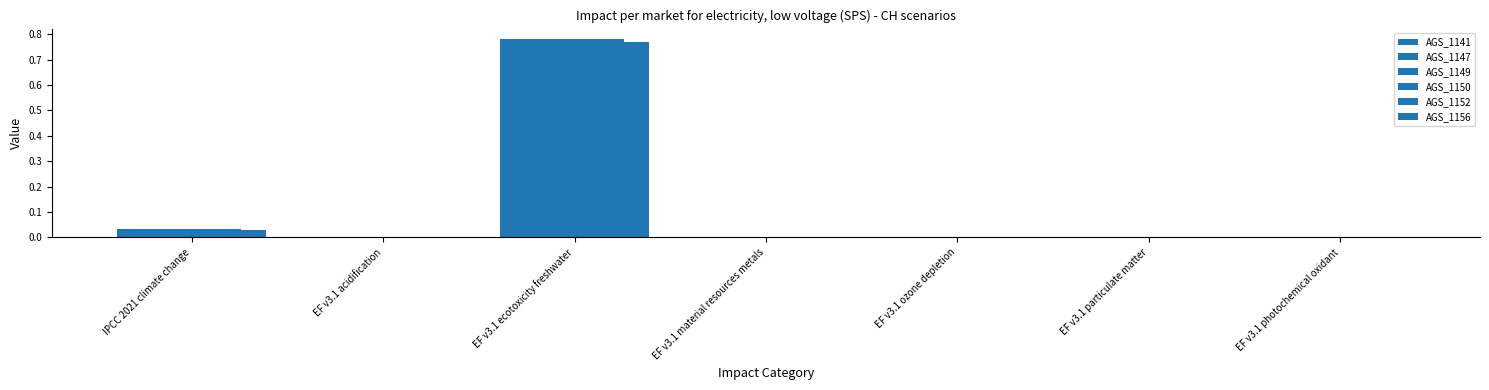

Reading left to right, extract all data points from this chart.

AGS_1141: IPCC 2021 climate change=0.0	EF v3.1 acidification=0.0	EF v3.1 ecotoxicity freshwater=0.8	EF v3.1 material resources metals=0.0	EF v3.1 ozone depletion=0.0	EF v3.1 particulate matter=0.0	EF v3.1 photochemical oxidant=0.0
AGS_1147: IPCC 2021 climate change=0.0	EF v3.1 acidification=0.0	EF v3.1 ecotoxicity freshwater=0.8	EF v3.1 material resources metals=0.0	EF v3.1 ozone depletion=0.0	EF v3.1 particulate matter=0.0	EF v3.1 photochemical oxidant=0.0
AGS_1149: IPCC 2021 climate change=0.0	EF v3.1 acidification=0.0	EF v3.1 ecotoxicity freshwater=0.8	EF v3.1 material resources metals=0.0	EF v3.1 ozone depletion=0.0	EF v3.1 particulate matter=0.0	EF v3.1 photochemical oxidant=0.0
AGS_1150: IPCC 2021 climate change=0.0	EF v3.1 acidification=0.0	EF v3.1 ecotoxicity freshwater=0.8	EF v3.1 material resources metals=0.0	EF v3.1 ozone depletion=0.0	EF v3.1 particulate matter=0.0	EF v3.1 photochemical oxidant=0.0
AGS_1152: IPCC 2021 climate change=0.0	EF v3.1 acidification=0.0	EF v3.1 ecotoxicity freshwater=0.8	EF v3.1 material resources metals=0.0	EF v3.1 ozone depletion=0.0	EF v3.1 particulate matter=0.0	EF v3.1 photochemical oxidant=0.0
AGS_1156: IPCC 2021 climate change=0.0	EF v3.1 acidification=0.0	EF v3.1 ecotoxicity freshwater=0.8	EF v3.1 material resources metals=0.0	EF v3.1 ozone depletion=0.0	EF v3.1 particulate matter=0.0	EF v3.1 photochemical oxidant=0.0